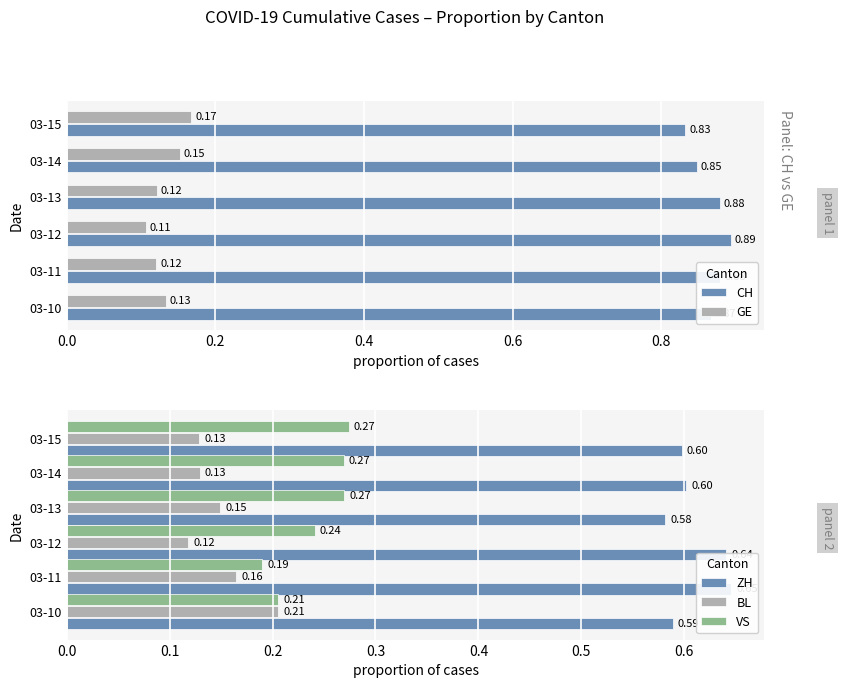

Reading left to right, what are all the values shown in this chart?

CH: 0.9	0.9	0.9	0.9	0.8	0.8
GE: 0.1	0.1	0.1	0.1	0.2	0.2
ZH: 0.6	0.6	0.6	0.6	0.6	0.6
BL: 0.2	0.2	0.1	0.1	0.1	0.1
VS: 0.2	0.2	0.2	0.3	0.3	0.3